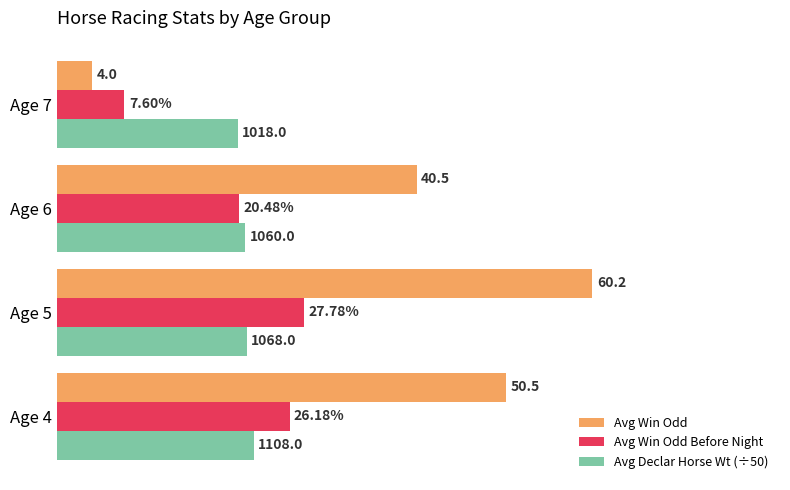

Between Age 4 and Age 7, which series saw the biggest shift?

Avg Win Odd